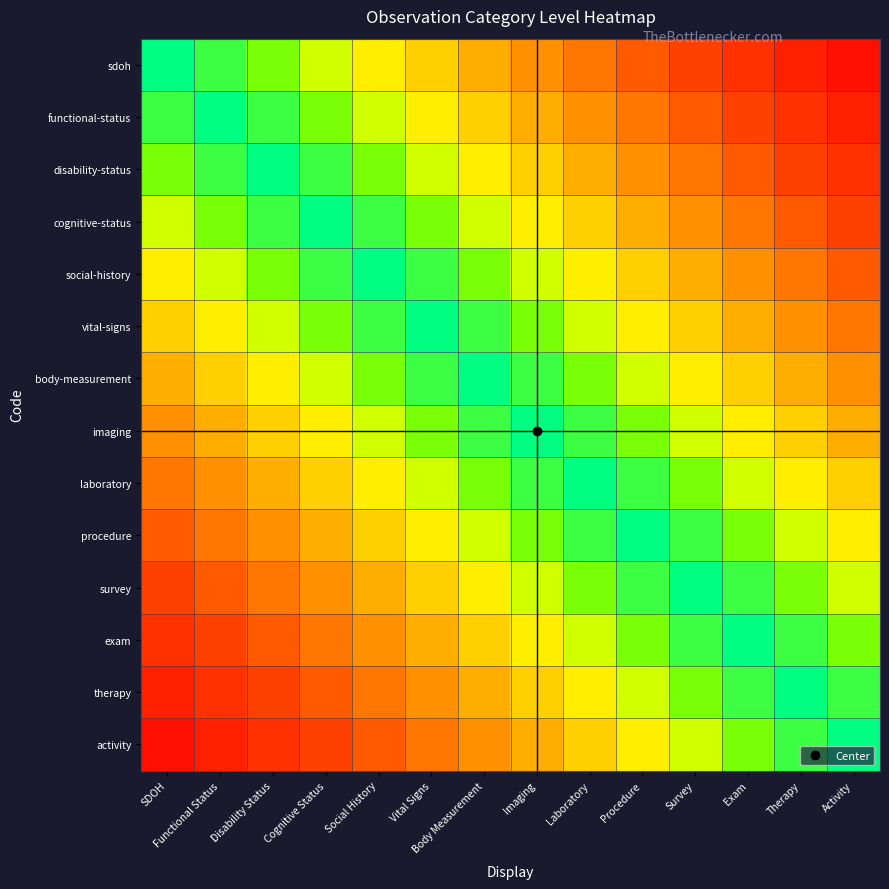

Reading left to right, list all the values displayed in this chart.

sdoh: SDOH=0.0	Functional Status=0.1	Disability Status=0.1	Cognitive Status=0.2	Social History=0.3	Vital Signs=0.4	Body Measurement=0.4	Imaging=0.5	Laboratory=0.6	Procedure=0.6	Survey=0.7	Exam=0.8	Therapy=0.9	Activity=0.9
functional-status: SDOH=0.1	Functional Status=0.0	Disability Status=0.1	Cognitive Status=0.1	Social History=0.2	Vital Signs=0.3	Body Measurement=0.4	Imaging=0.4	Laboratory=0.5	Procedure=0.6	Survey=0.6	Exam=0.7	Therapy=0.8	Activity=0.9
disability-status: SDOH=0.1	Functional Status=0.1	Disability Status=0.0	Cognitive Status=0.1	Social History=0.1	Vital Signs=0.2	Body Measurement=0.3	Imaging=0.4	Laboratory=0.4	Procedure=0.5	Survey=0.6	Exam=0.6	Therapy=0.7	Activity=0.8
cognitive-status: SDOH=0.2	Functional Status=0.1	Disability Status=0.1	Cognitive Status=0.0	Social History=0.1	Vital Signs=0.1	Body Measurement=0.2	Imaging=0.3	Laboratory=0.4	Procedure=0.4	Survey=0.5	Exam=0.6	Therapy=0.6	Activity=0.7
social-history: SDOH=0.3	Functional Status=0.2	Disability Status=0.1	Cognitive Status=0.1	Social History=0.0	Vital Signs=0.1	Body Measurement=0.1	Imaging=0.2	Laboratory=0.3	Procedure=0.4	Survey=0.4	Exam=0.5	Therapy=0.6	Activity=0.6
vital-signs: SDOH=0.4	Functional Status=0.3	Disability Status=0.2	Cognitive Status=0.1	Social History=0.1	Vital Signs=0.0	Body Measurement=0.1	Imaging=0.1	Laboratory=0.2	Procedure=0.3	Survey=0.4	Exam=0.4	Therapy=0.5	Activity=0.6
body-measurement: SDOH=0.4	Functional Status=0.4	Disability Status=0.3	Cognitive Status=0.2	Social History=0.1	Vital Signs=0.1	Body Measurement=0.0	Imaging=0.1	Laboratory=0.1	Procedure=0.2	Survey=0.3	Exam=0.4	Therapy=0.4	Activity=0.5
imaging: SDOH=0.5	Functional Status=0.4	Disability Status=0.4	Cognitive Status=0.3	Social History=0.2	Vital Signs=0.1	Body Measurement=0.1	Imaging=0.0	Laboratory=0.1	Procedure=0.1	Survey=0.2	Exam=0.3	Therapy=0.4	Activity=0.4
laboratory: SDOH=0.6	Functional Status=0.5	Disability Status=0.4	Cognitive Status=0.4	Social History=0.3	Vital Signs=0.2	Body Measurement=0.1	Imaging=0.1	Laboratory=0.0	Procedure=0.1	Survey=0.1	Exam=0.2	Therapy=0.3	Activity=0.4
procedure: SDOH=0.6	Functional Status=0.6	Disability Status=0.5	Cognitive Status=0.4	Social History=0.4	Vital Signs=0.3	Body Measurement=0.2	Imaging=0.1	Laboratory=0.1	Procedure=0.0	Survey=0.1	Exam=0.1	Therapy=0.2	Activity=0.3
survey: SDOH=0.7	Functional Status=0.6	Disability Status=0.6	Cognitive Status=0.5	Social History=0.4	Vital Signs=0.4	Body Measurement=0.3	Imaging=0.2	Laboratory=0.1	Procedure=0.1	Survey=0.0	Exam=0.1	Therapy=0.1	Activity=0.2
exam: SDOH=0.8	Functional Status=0.7	Disability Status=0.6	Cognitive Status=0.6	Social History=0.5	Vital Signs=0.4	Body Measurement=0.4	Imaging=0.3	Laboratory=0.2	Procedure=0.1	Survey=0.1	Exam=0.0	Therapy=0.1	Activity=0.1
therapy: SDOH=0.9	Functional Status=0.8	Disability Status=0.7	Cognitive Status=0.6	Social History=0.6	Vital Signs=0.5	Body Measurement=0.4	Imaging=0.4	Laboratory=0.3	Procedure=0.2	Survey=0.1	Exam=0.1	Therapy=0.0	Activity=0.1
activity: SDOH=0.9	Functional Status=0.9	Disability Status=0.8	Cognitive Status=0.7	Social History=0.6	Vital Signs=0.6	Body Measurement=0.5	Imaging=0.4	Laboratory=0.4	Procedure=0.3	Survey=0.2	Exam=0.1	Therapy=0.1	Activity=0.0